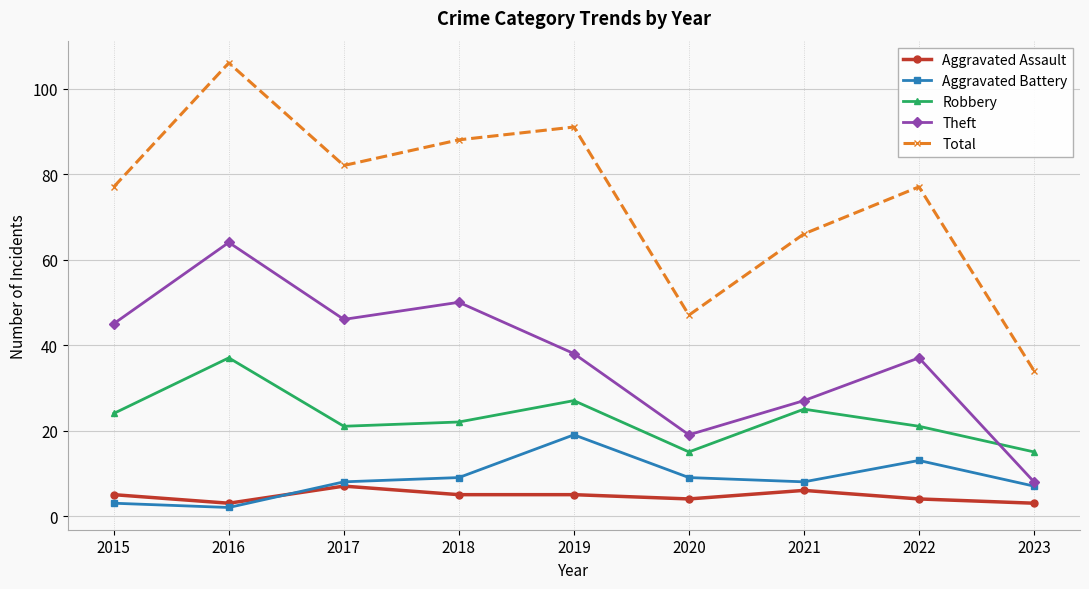

What is the lowest value of the Aggravated Battery series?

2